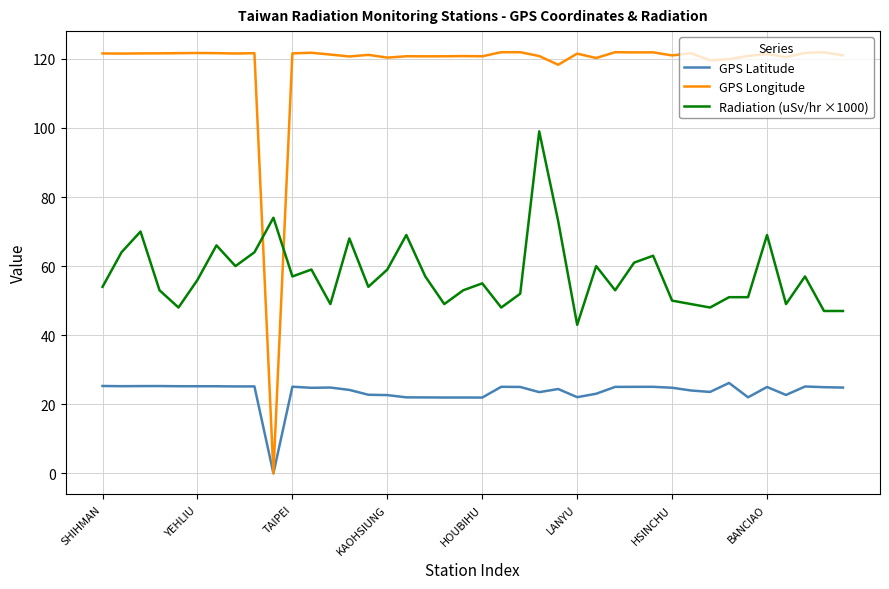

Which series has the largest total across all categories?

GPS Longitude